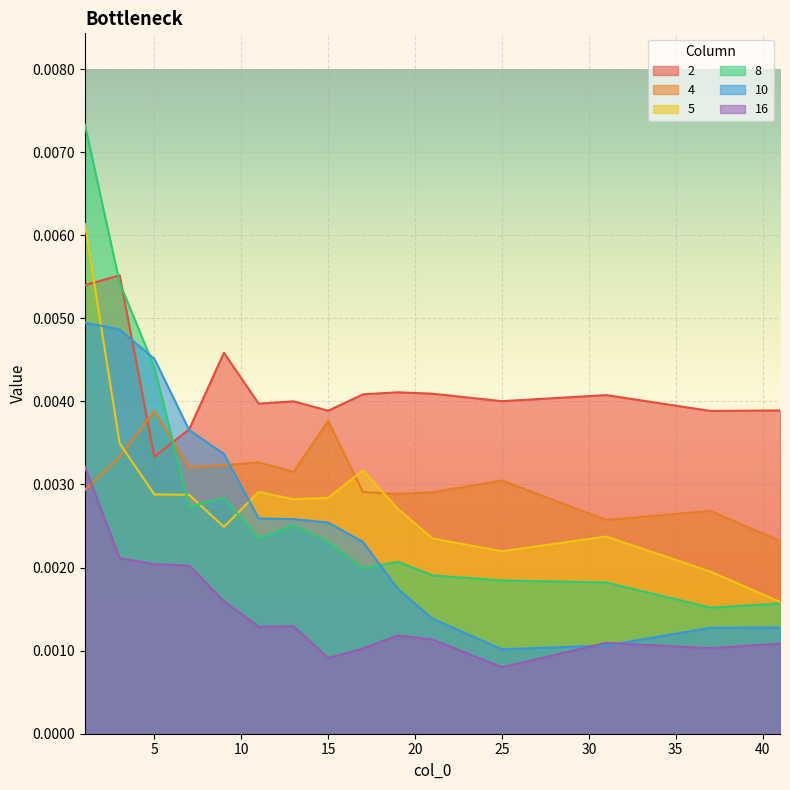

How many 5 values are between 0 and 1?

15